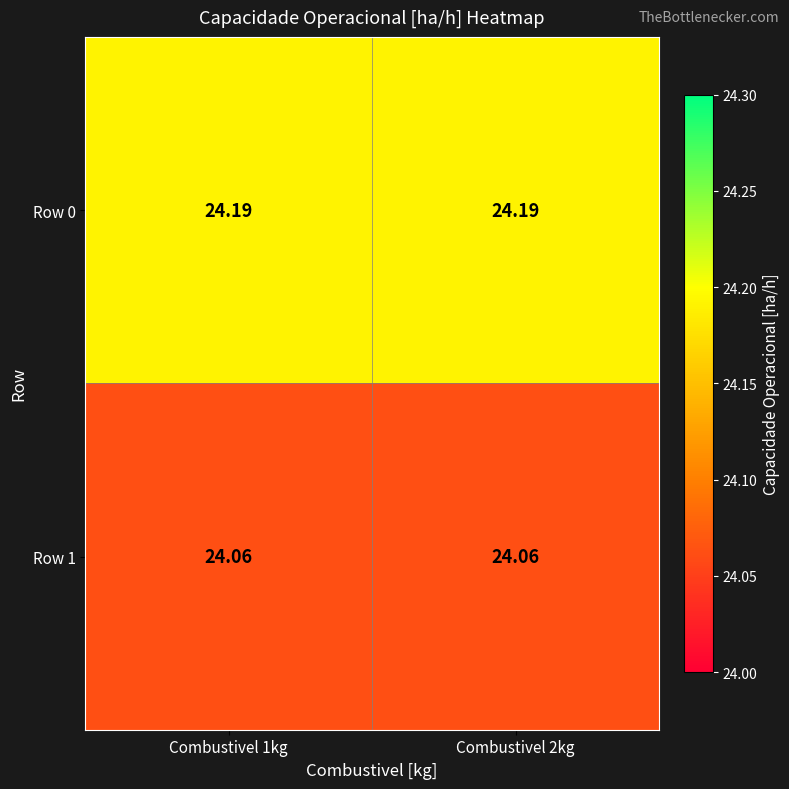

Is the value of Row 1 at Combustivel 2kg greater than the value of Row 0 at Combustivel 1kg?

No